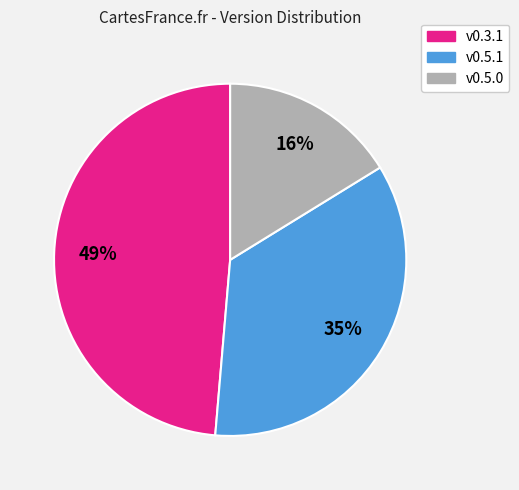

True or false: v0.5.0 accounts for 16% of the total.

True